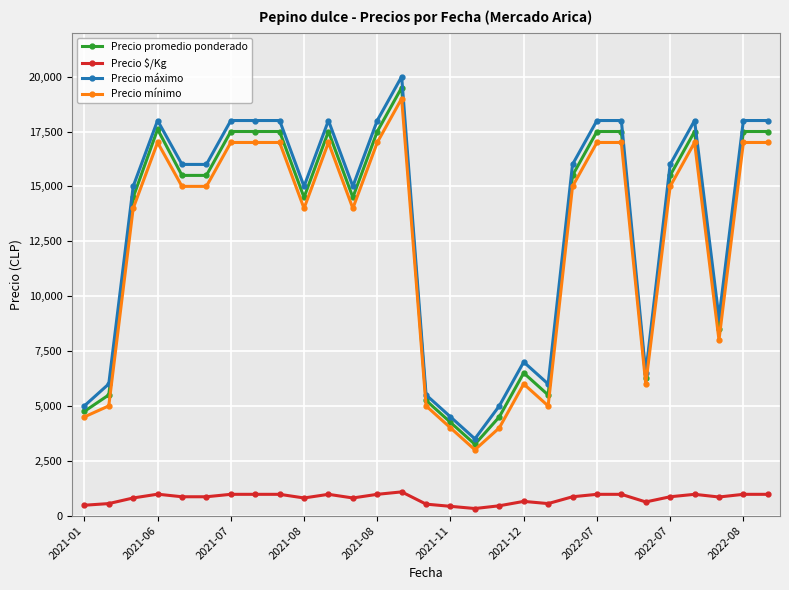

At how many categories does at least one series exceed 11236?

19